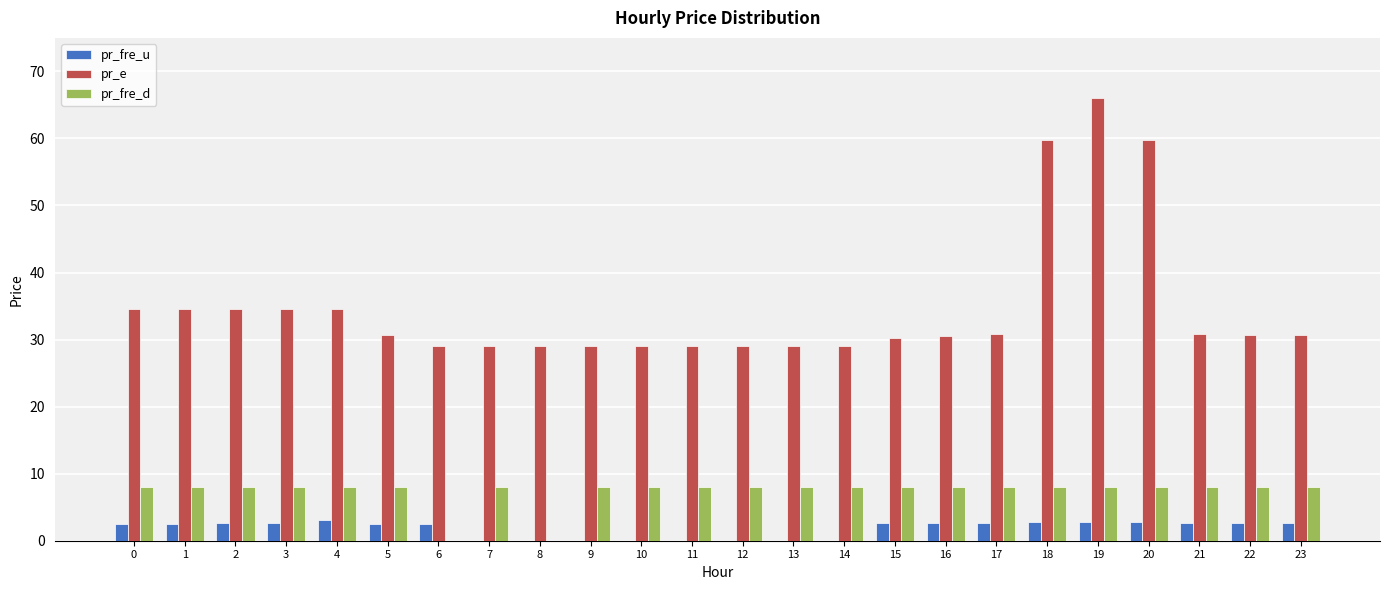

Which series changed the most between 12 and 20?

pr_e